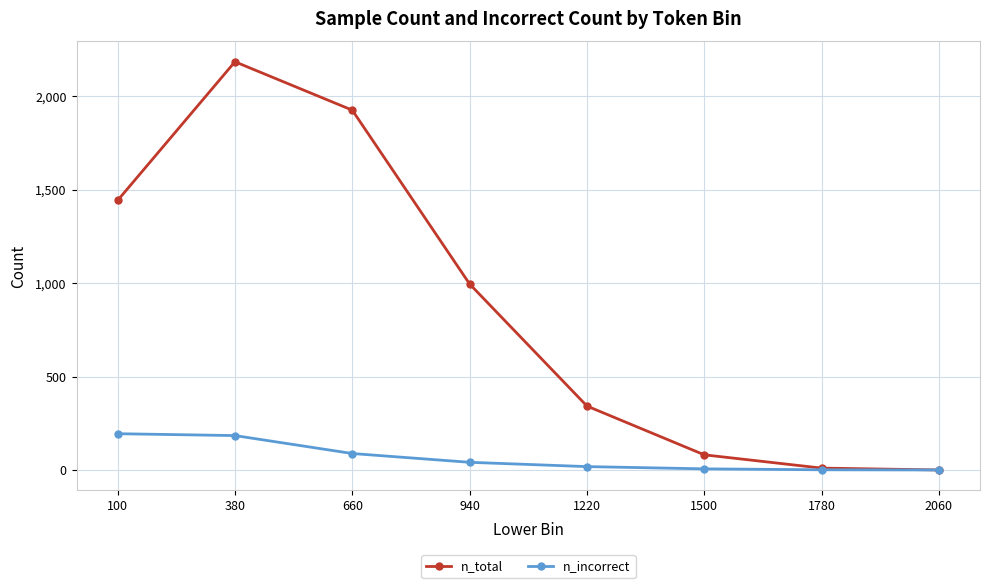

Where does the n_total series first go above 995?

100